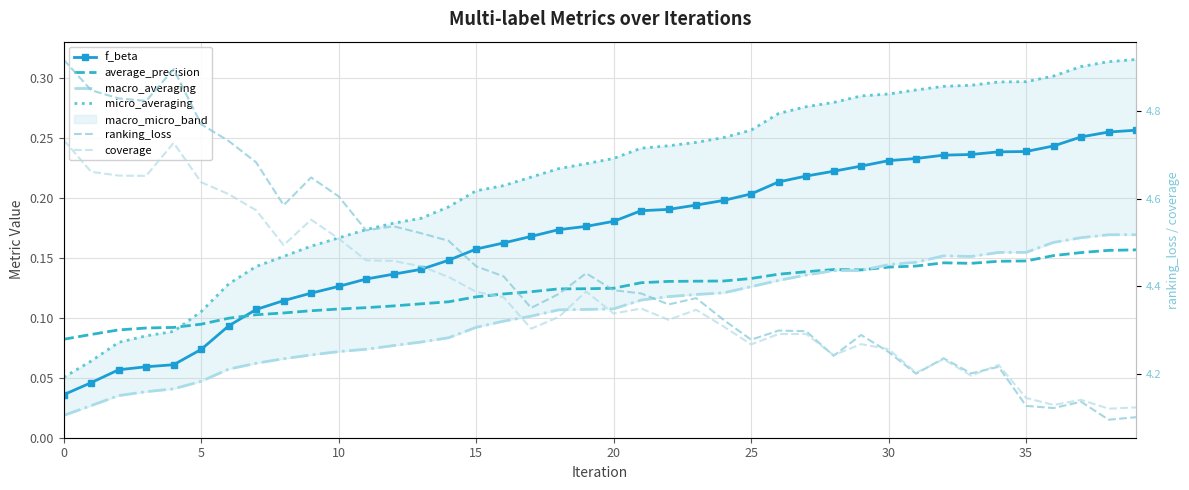

What is the difference between the maximum and minimum values in the ranking_loss series?

0.8